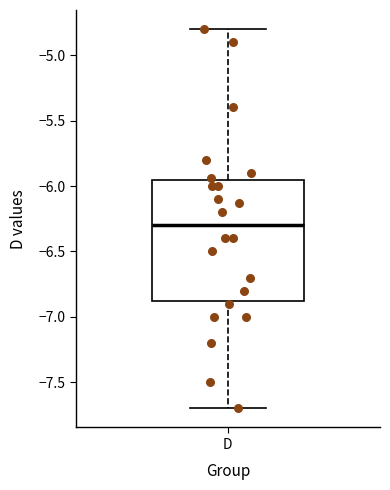

Read this box plot against the y-axis: the position of the median line, the range covered by the box, and the ends of both whiskers. The values are not printed on the chart, so give them approximately, as read against the axis.

median -6.30, box -6.85 to -5.95, whiskers -7.70 to -4.80